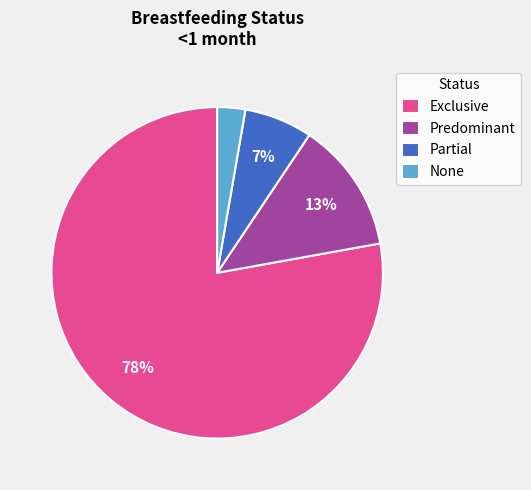

To the nearest percent, what portion does Predominant represent?

13%